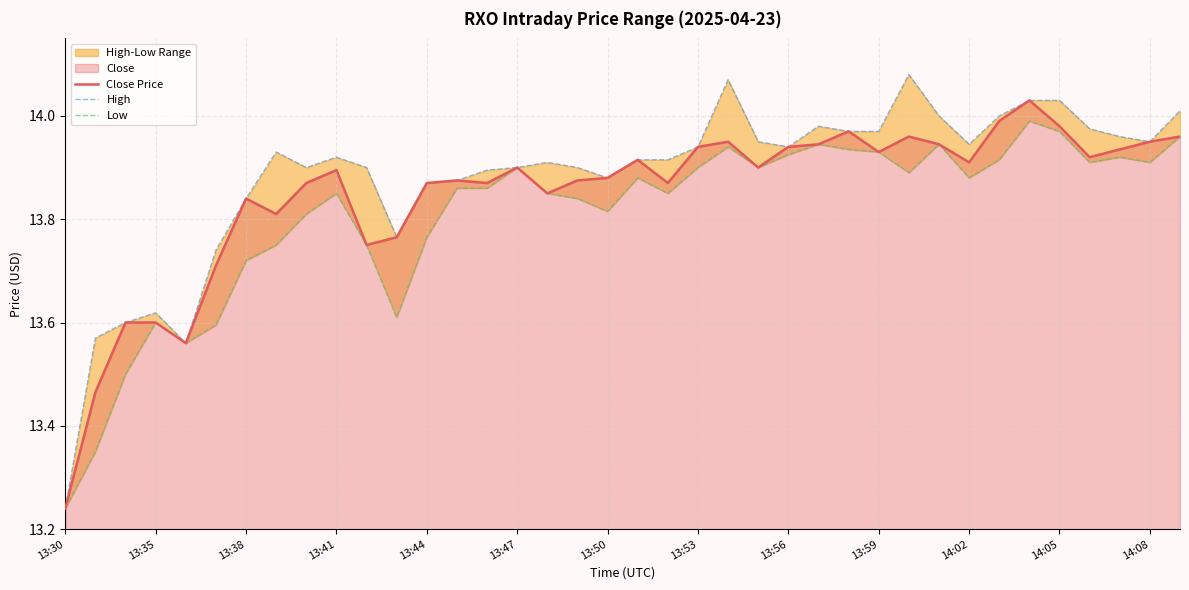

What is the smallest value displayed?

13.2